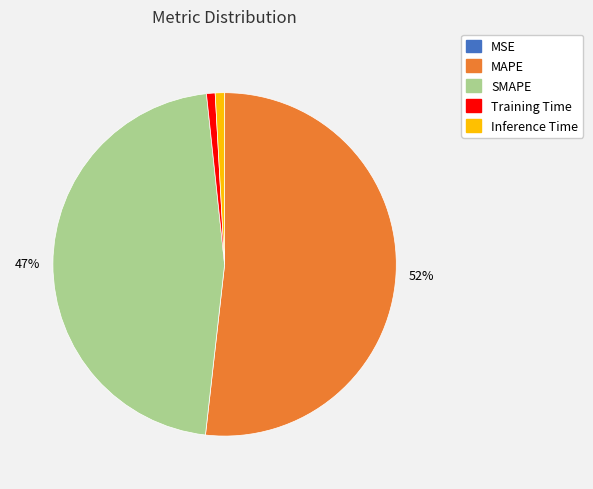

Combined, do SMAPE and MAPE account for over 50%?

Yes